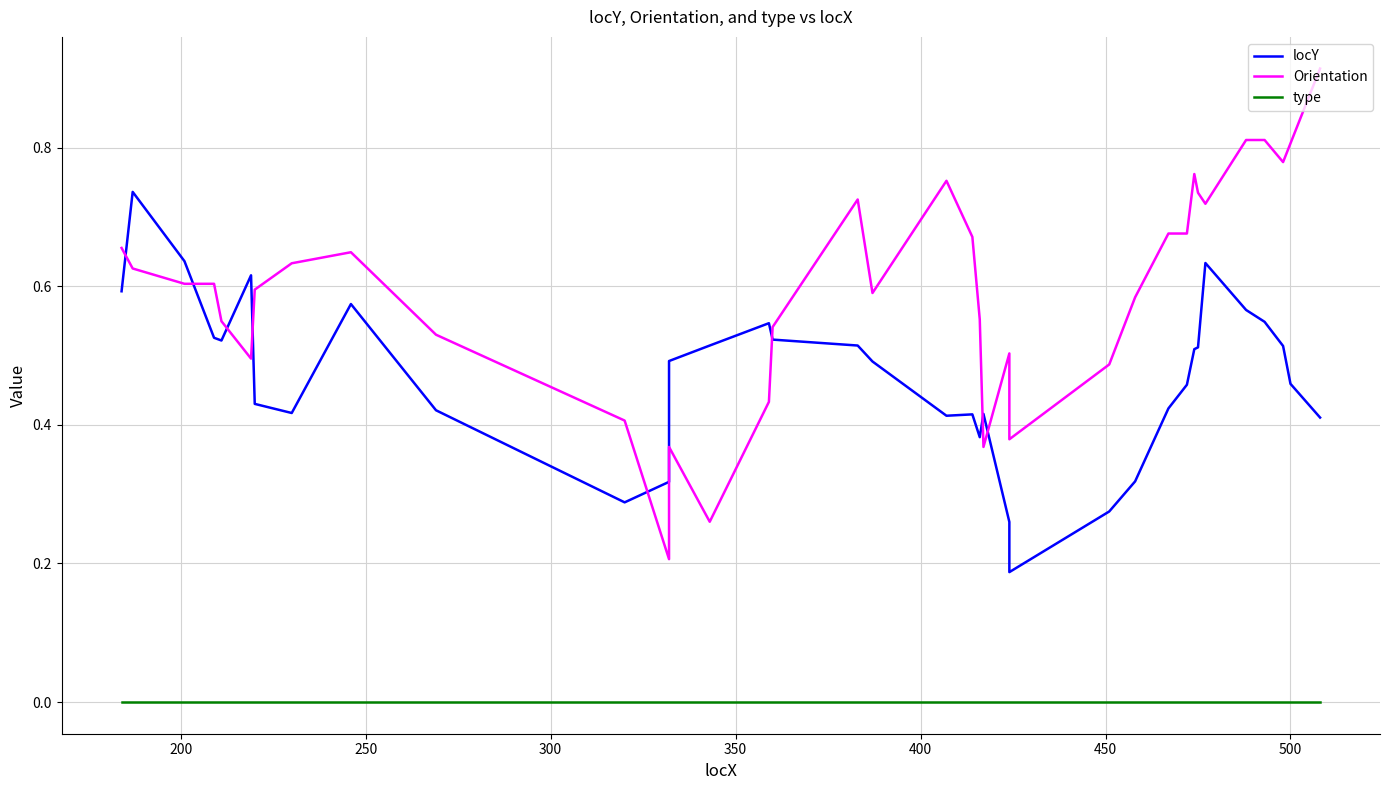

Reading left to right, transcribe all the data shown in this chart.

locY: 0.6	0.7	0.6	0.5	0.5	0.6	0.4	0.4	0.6	0.4	0.3	0.3	0.5	0.5	0.5	0.5	0.5	0.5	0.4	0.4	0.4	0.4	0.3	0.2	0.3	0.3	0.4	0.5	0.5	0.5	0.6	0.6	0.5	0.5	0.5	0.4
Orientation: 0.7	0.6	0.6	0.6	0.5	0.5	0.6	0.6	0.6	0.5	0.4	0.2	0.4	0.3	0.4	0.5	0.7	0.6	0.8	0.7	0.6	0.4	0.5	0.4	0.5	0.6	0.7	0.7	0.8	0.7	0.7	0.8	0.8	0.8	0.8	0.9
type: 0.0	0.0	0.0	0.0	0.0	0.0	0.0	0.0	0.0	0.0	0.0	0.0	0.0	0.0	0.0	0.0	0.0	0.0	0.0	0.0	0.0	0.0	0.0	0.0	0.0	0.0	0.0	0.0	0.0	0.0	0.0	0.0	0.0	0.0	0.0	0.0